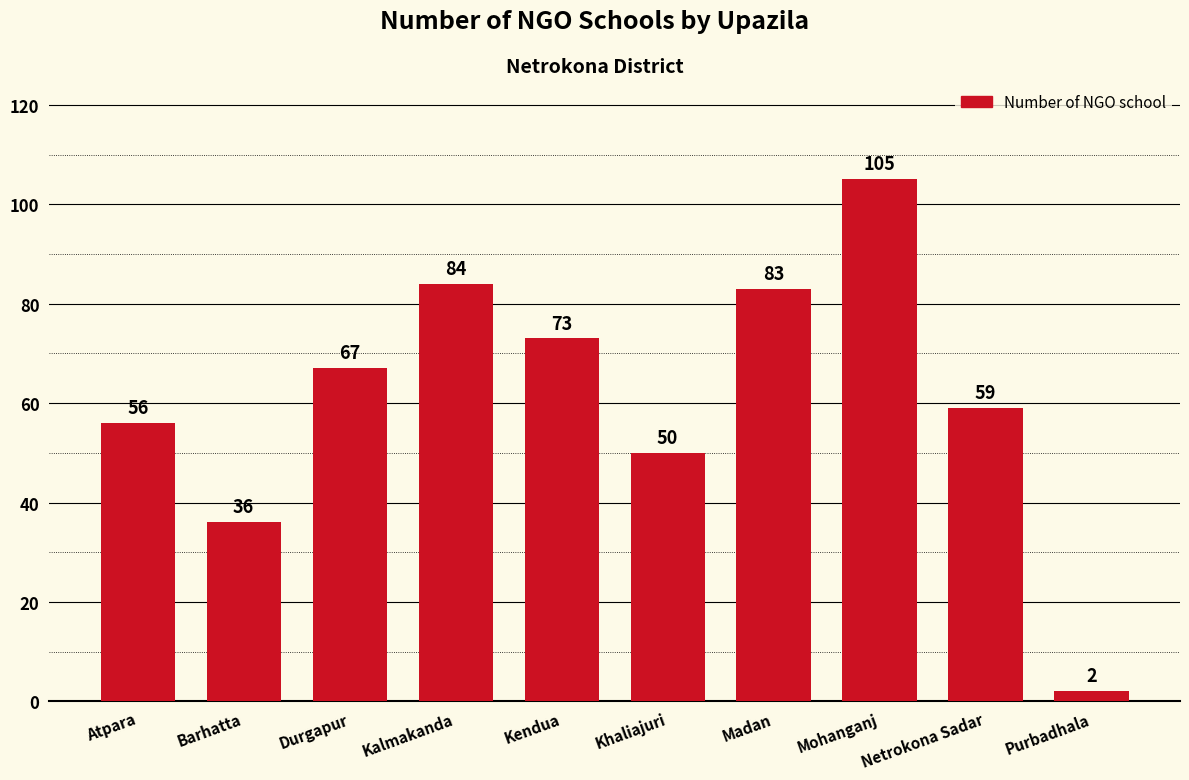

Rank the categories by value from highest to lowest.

Mohanganj, Kalmakanda, Madan, Kendua, Durgapur, Netrokona Sadar, Atpara, Khaliajuri, Barhatta, Purbadhala